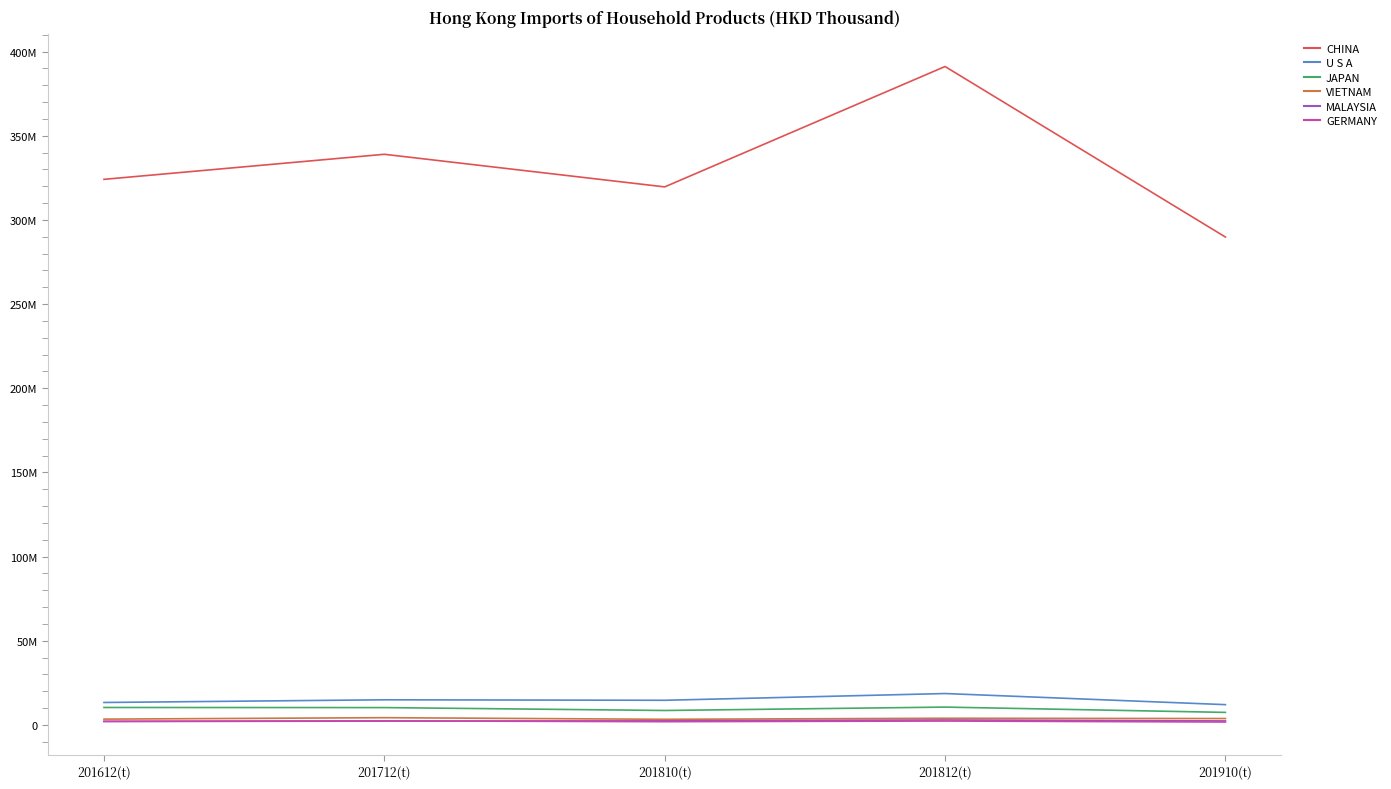

Read the VIETNAM value at 201612(t).

3426053.7